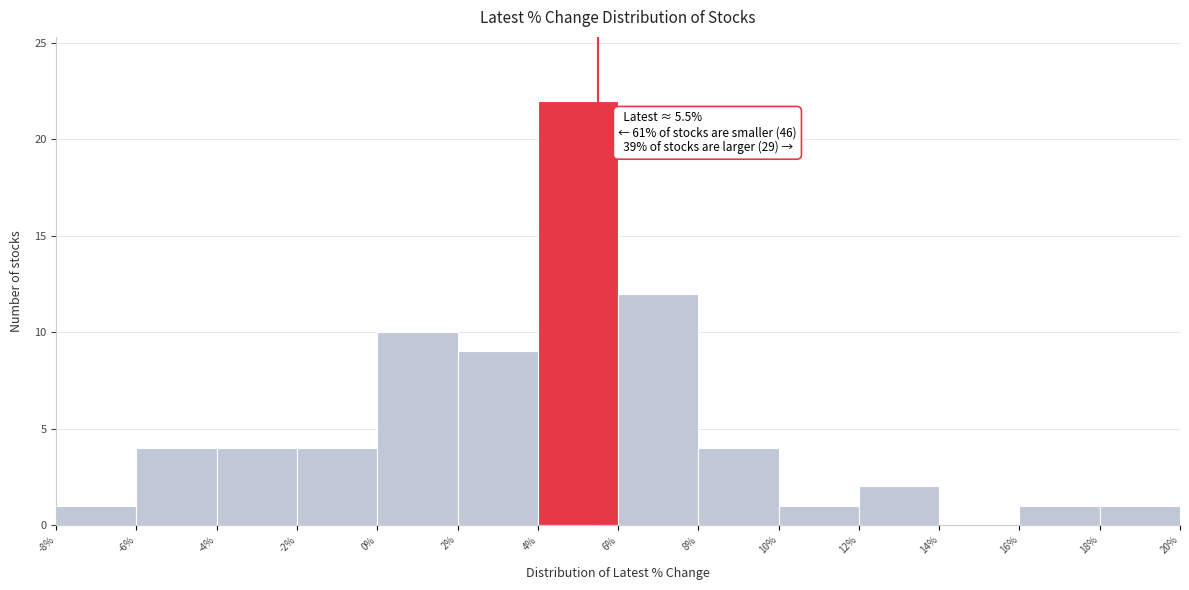

Over which range of the x-axis is the bar tallest?

4% to 6%